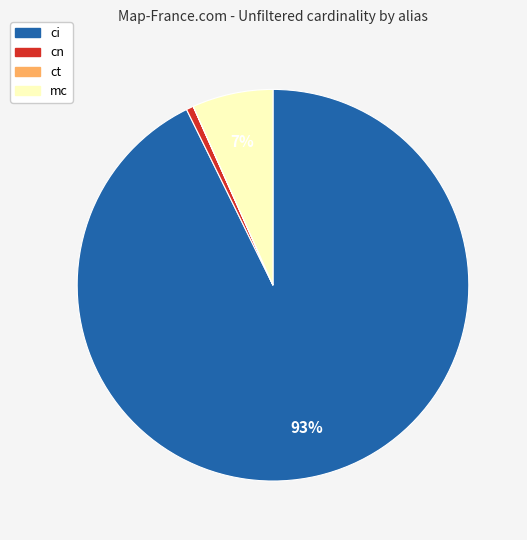

To the nearest percent, what is the average slice percentage?

25%